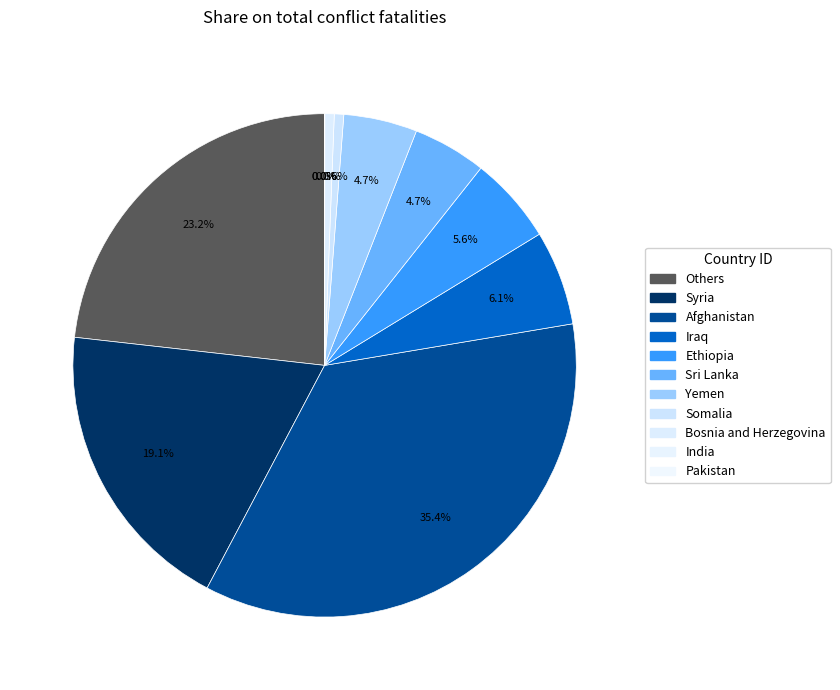

What is the largest slice in the pie chart?

Afghanistan